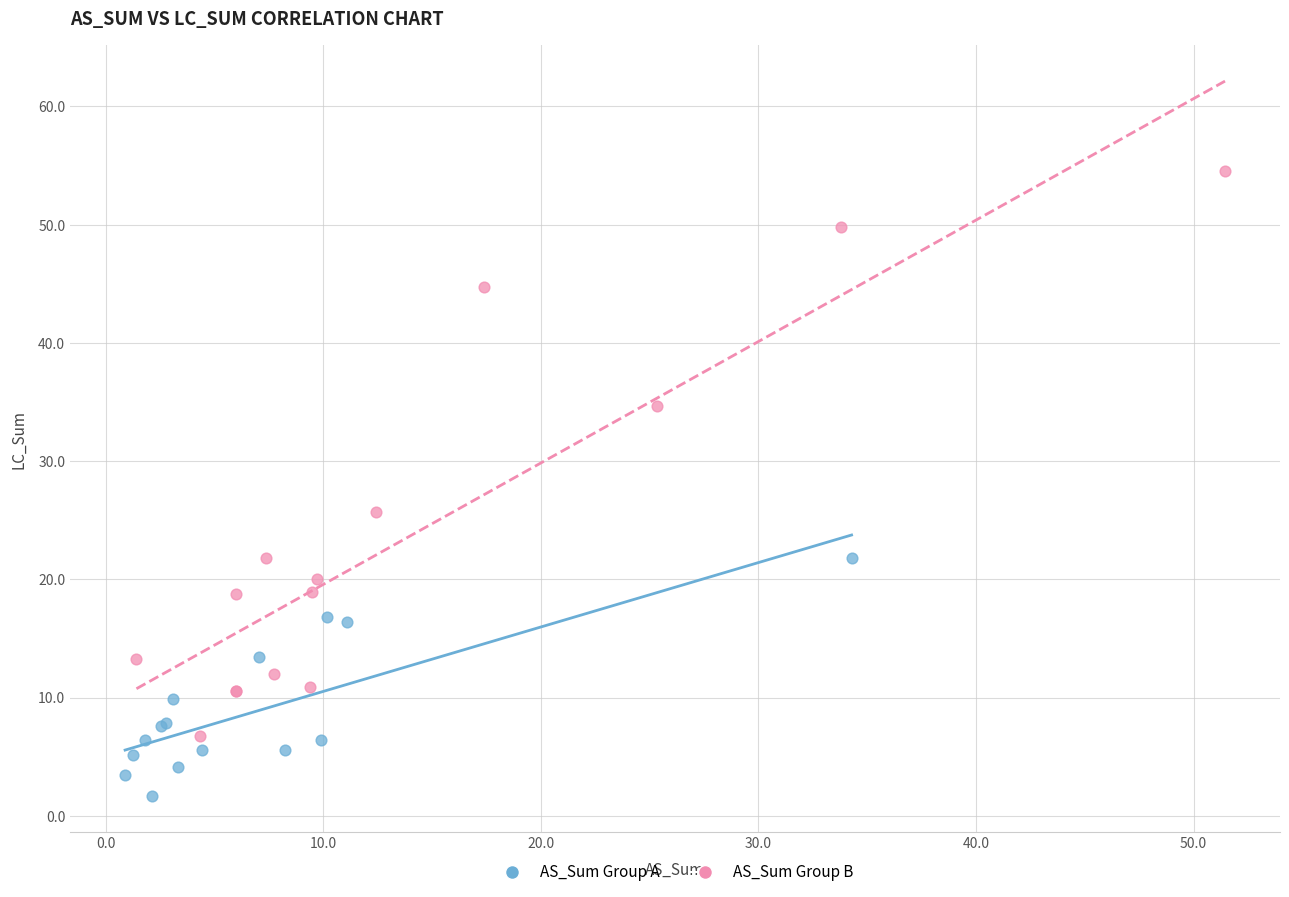

What are all the series names shown in the legend?

AS_Sum Group A, AS_Sum Group B